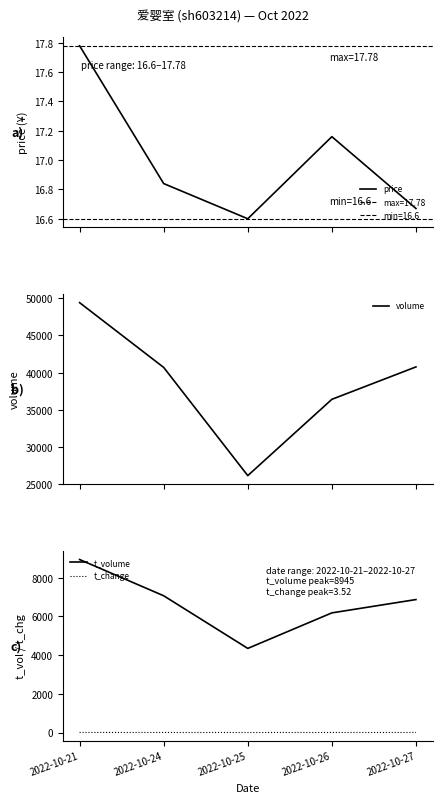

The value of t_volume at 2022-10-25 is 6968.1. True or false?

False